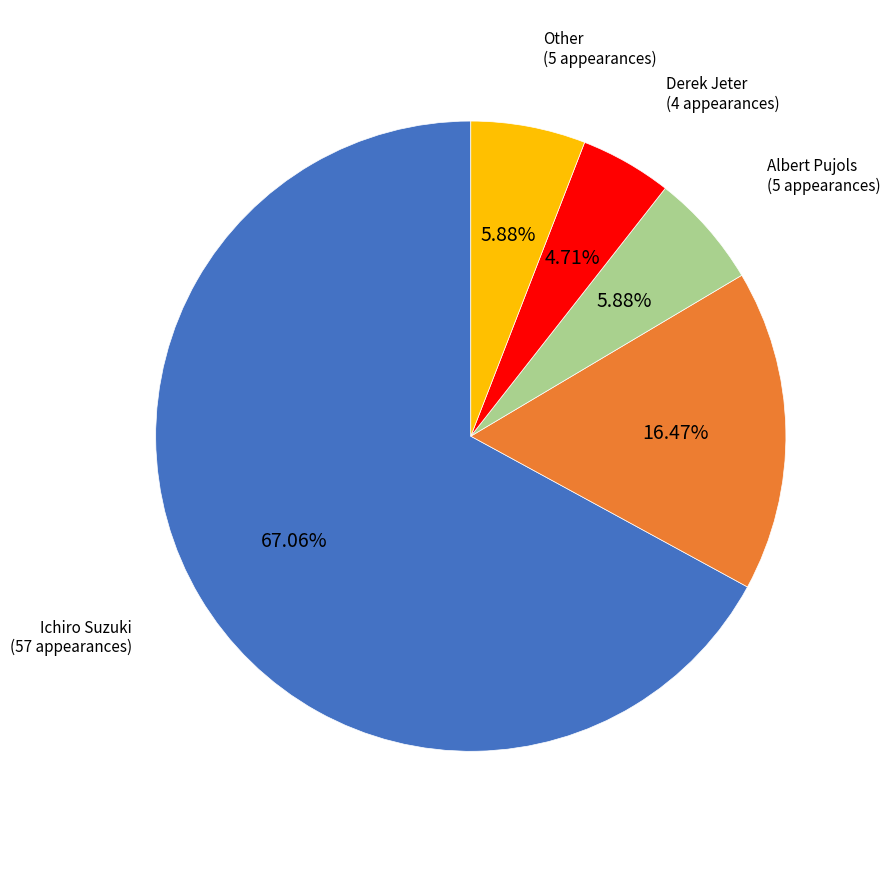

Is there a majority slice in this chart?

Yes